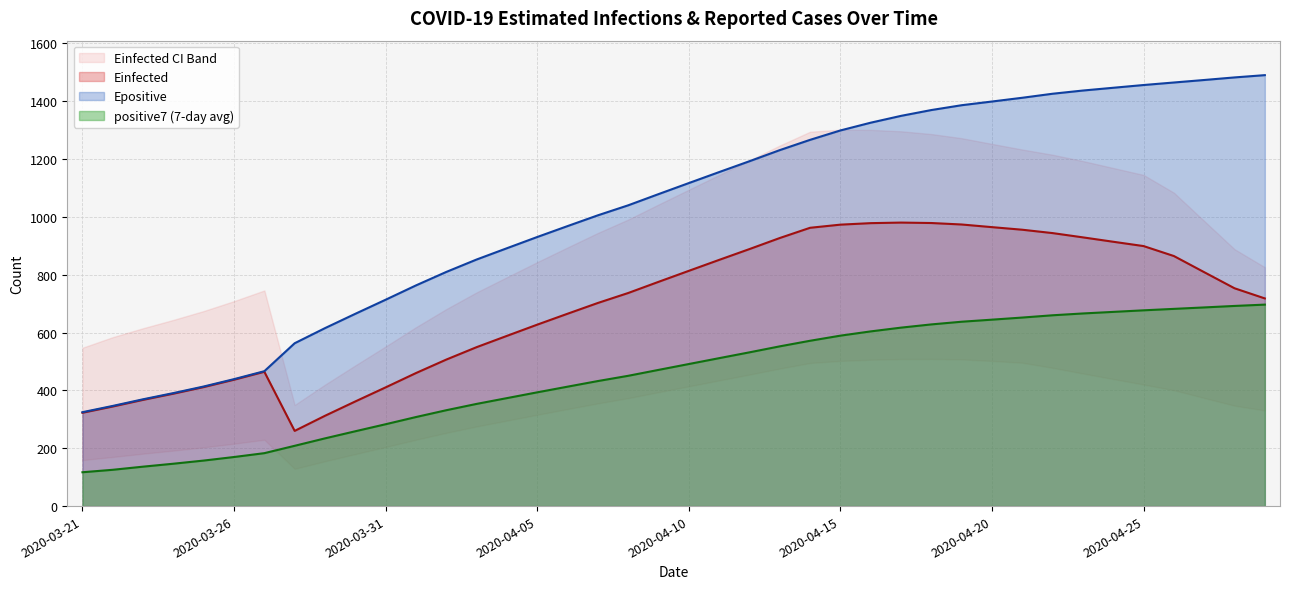

How many values in the positive7 series exceed 491?

20